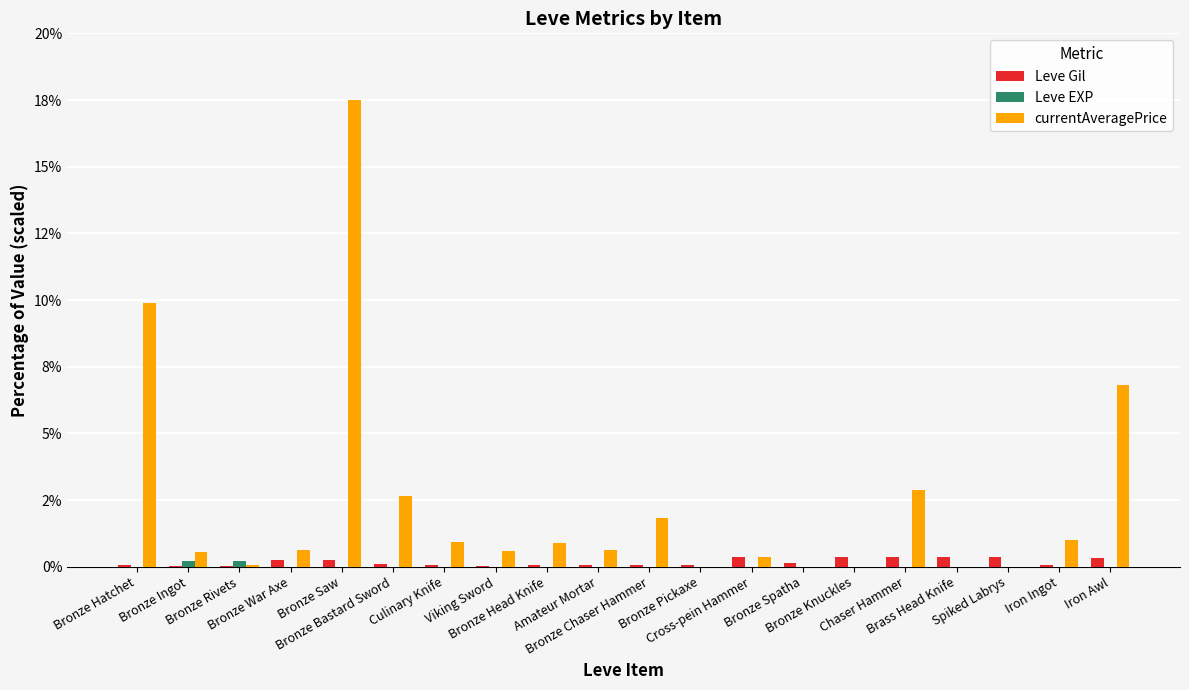

What is the label of the 17th bar from the right?

Bronze War Axe